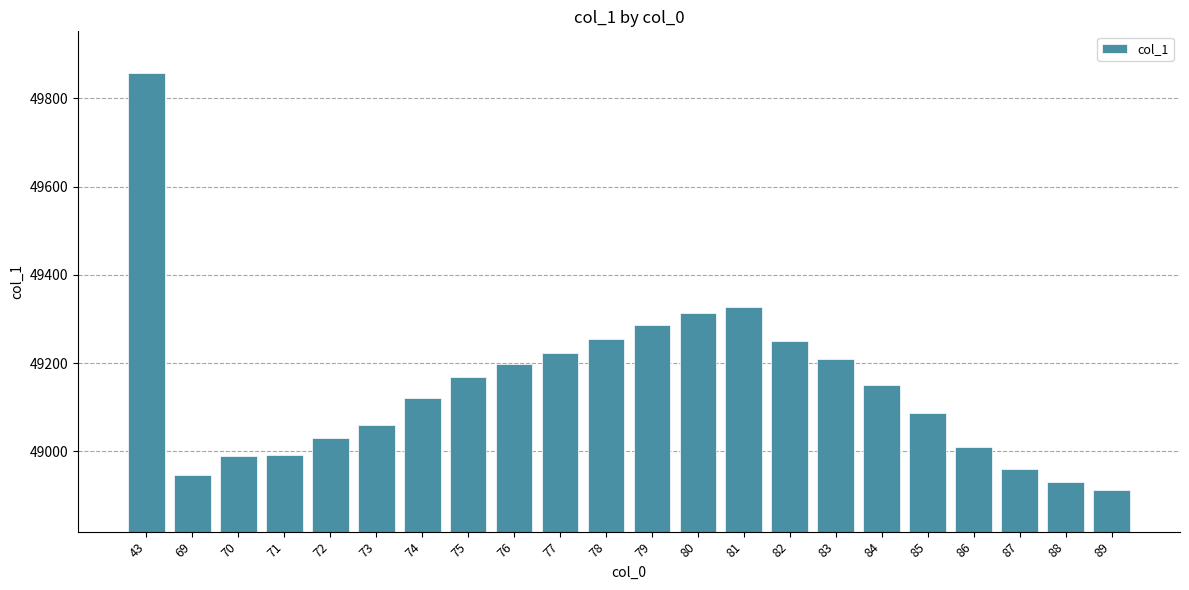

How many data points are less than 49150?

11